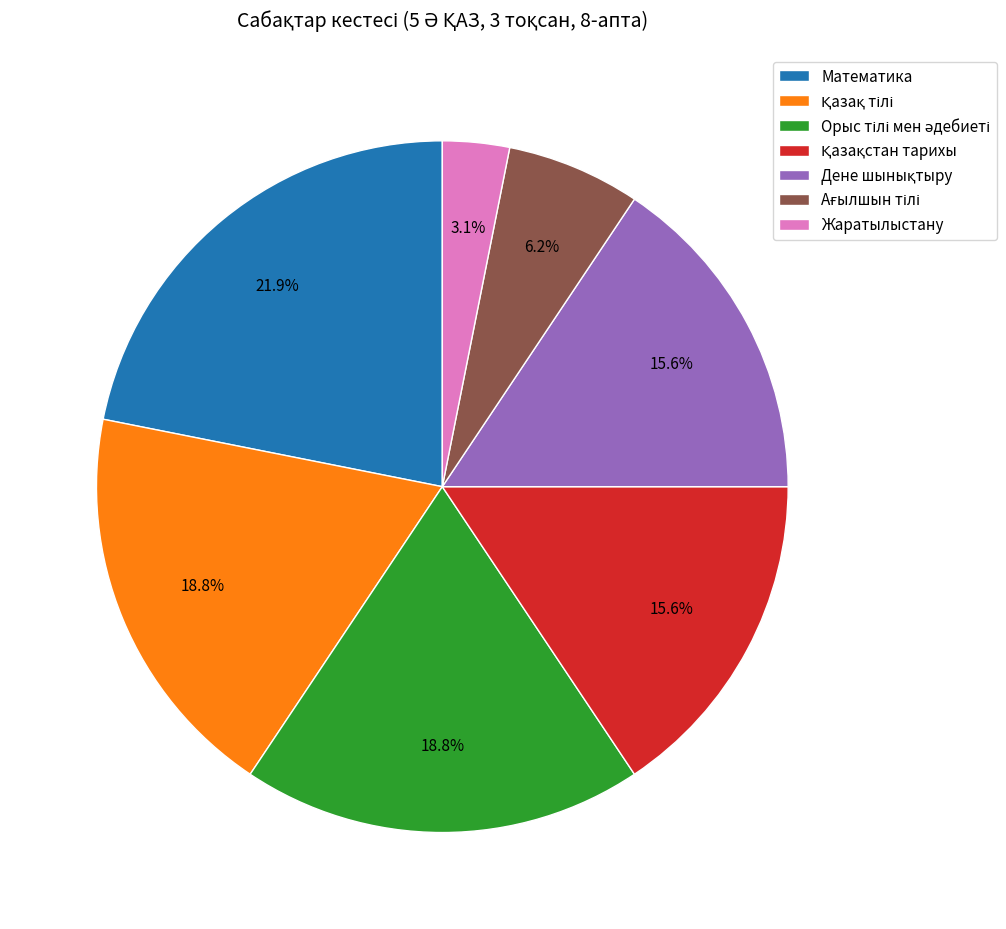

What is the smallest slice in the pie chart?

Жаратылыстану